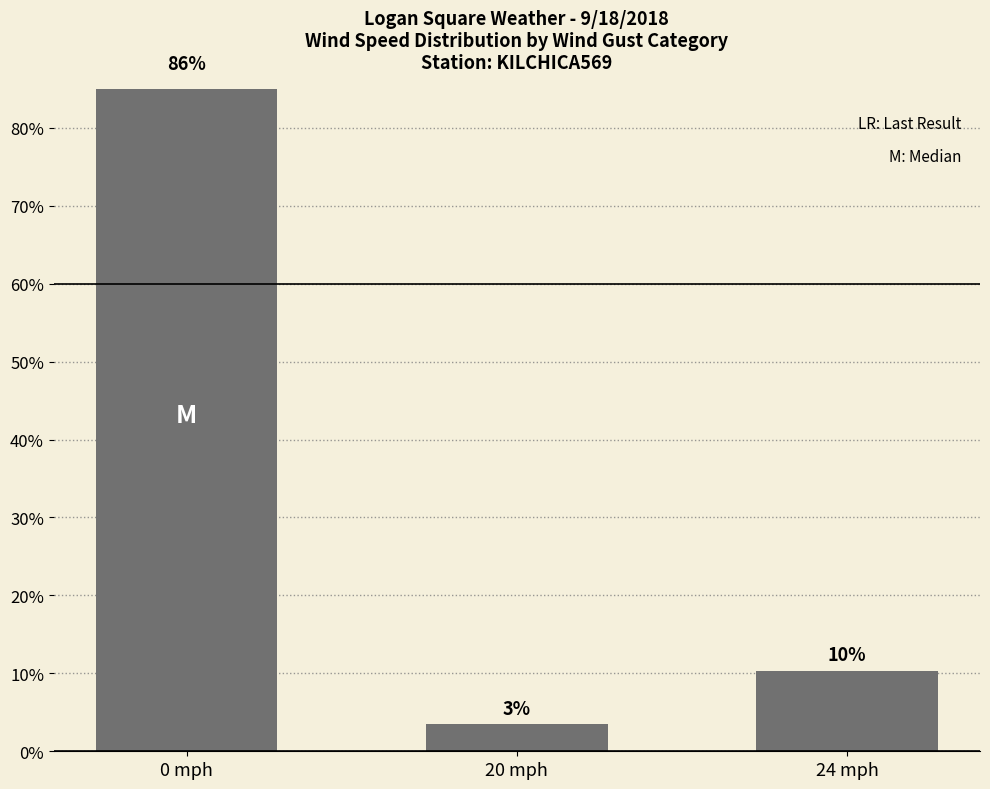

Are the bars grouped side by side (vs. stacked)?

No